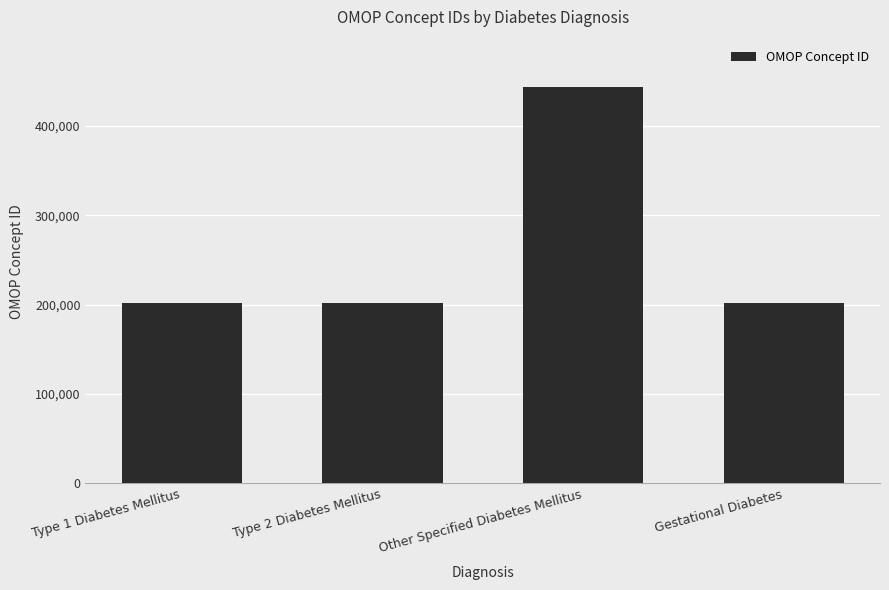

Which category has the highest value across all series?

Other Specified Diabetes Mellitus